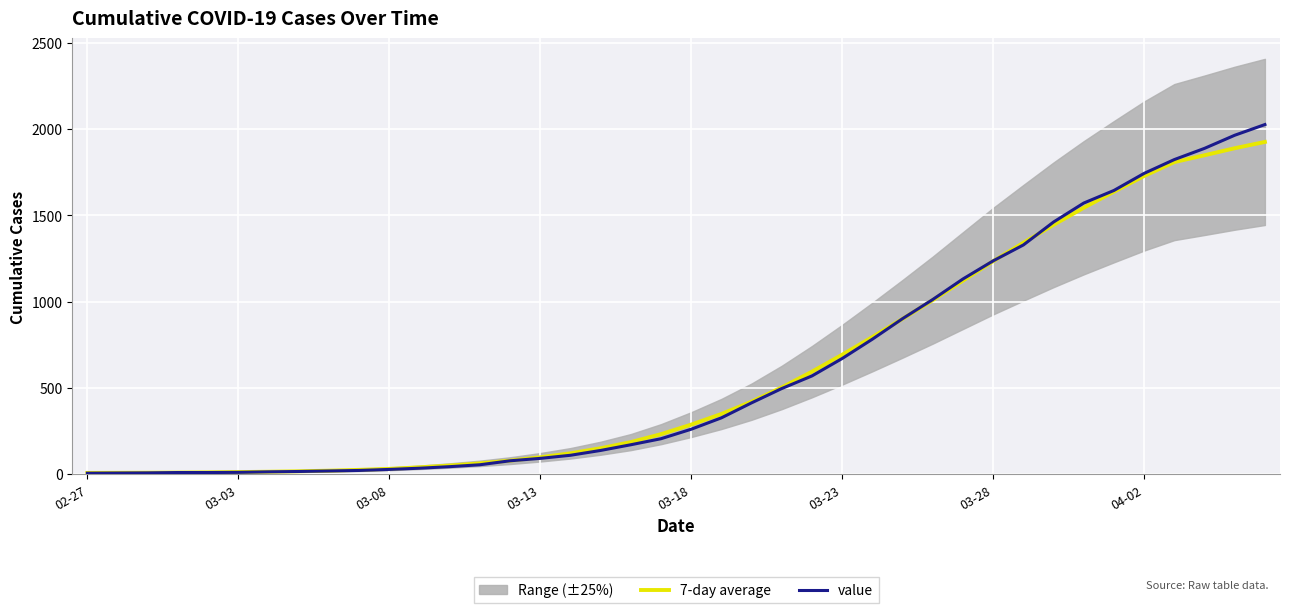

Reading left to right, what are all the values shown in this chart?

7-day average: 7.8	8.2	8.7	9.4	10.9	12.6	14.6	17.1	20.7	25.4	31.3	40.1	50.6	63.1	78.9	98.3	121.4	150.9	186.4	232.4	287.7	349.4	420.9	503.3	594.9	692.9	795.4	901.1	1009.6	1122.6	1235.3	1341.4	1445.9	1544.7	1637.9	1728.7	1809.4	1849.0	1889.8	1926.2
value: 6.0	7.0	8.0	10.0	10.0	11.0	14.0	16.0	19.0	22.0	28.0	35.0	44.0	55.0	78.0	92.0	110.0	138.0	171.0	206.0	261.0	327.0	414.0	497.0	570.0	671.0	783.0	902.0	1013.0	1132.0	1237.0	1329.0	1462.0	1572.0	1645.0	1744.0	1824.0	1889.0	1965.0	2027.0